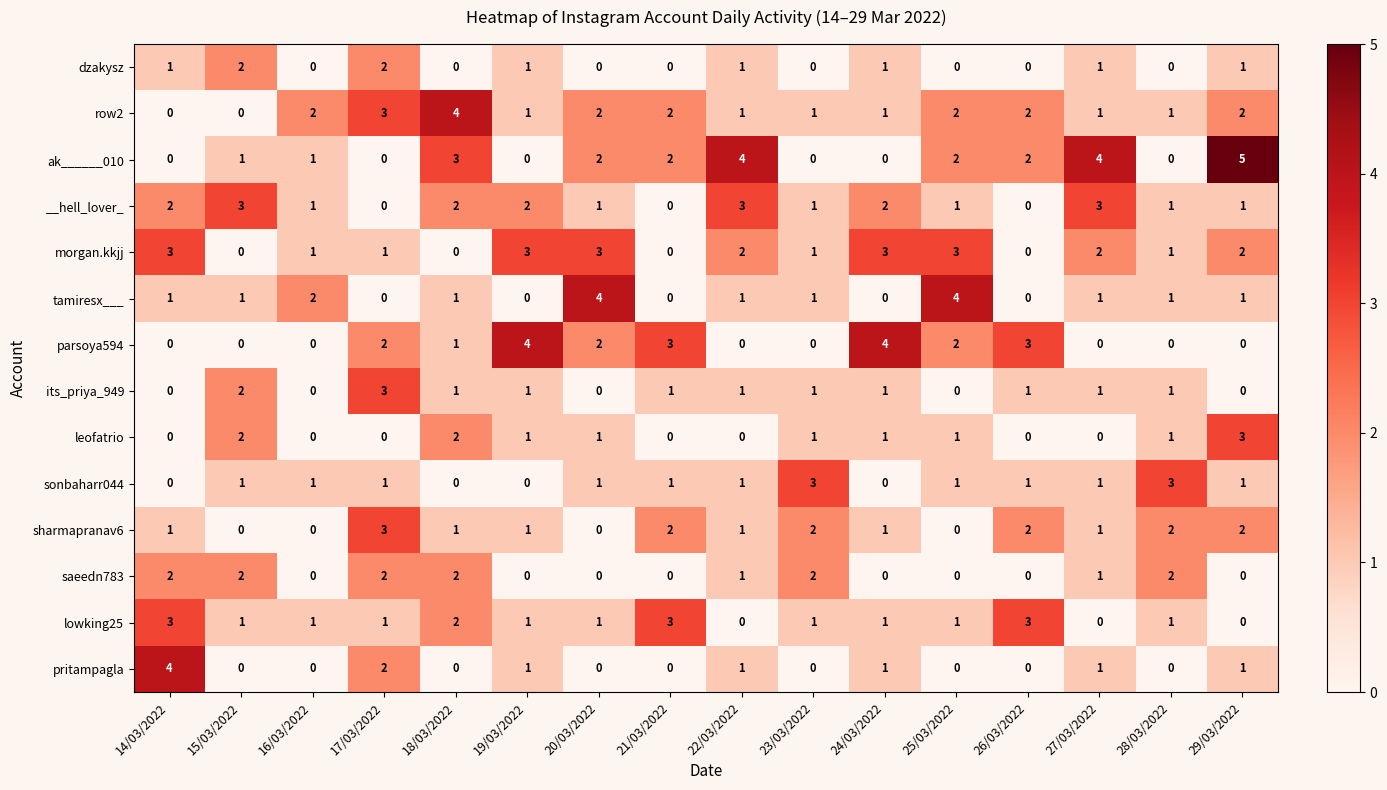

Which series has the largest total across all categories?

ak______010